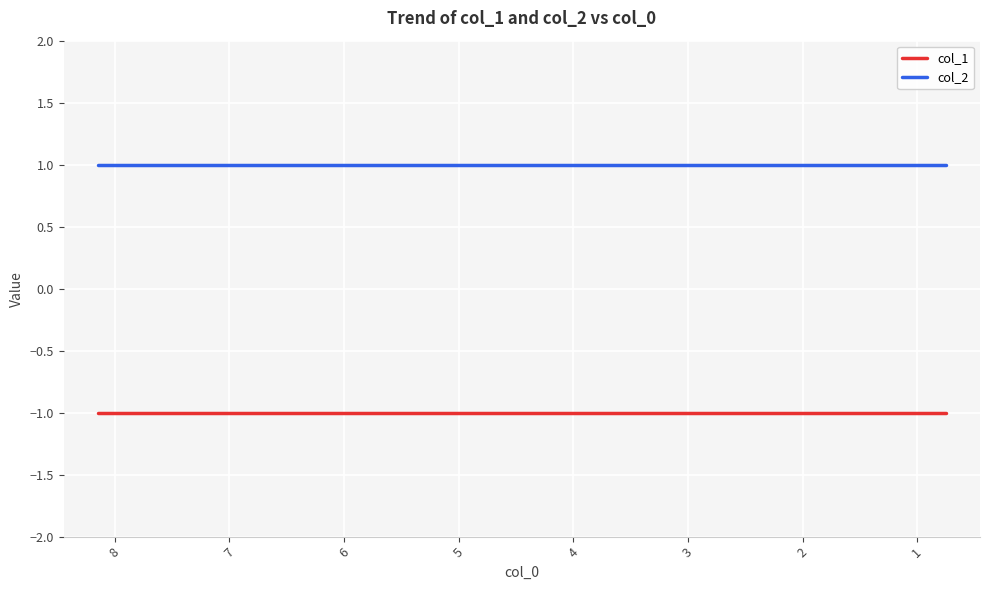

The col_1 series shows -2 at 4. True or false?

False